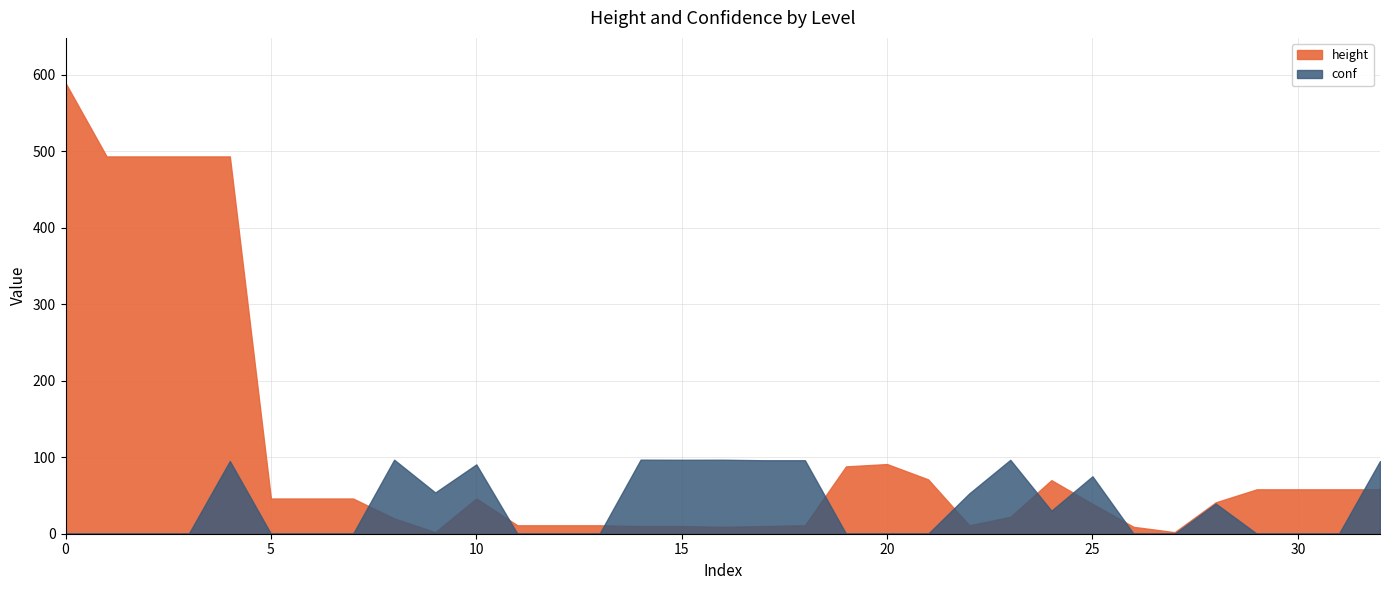

Rank the series at 4 from lowest to highest value.

conf, height